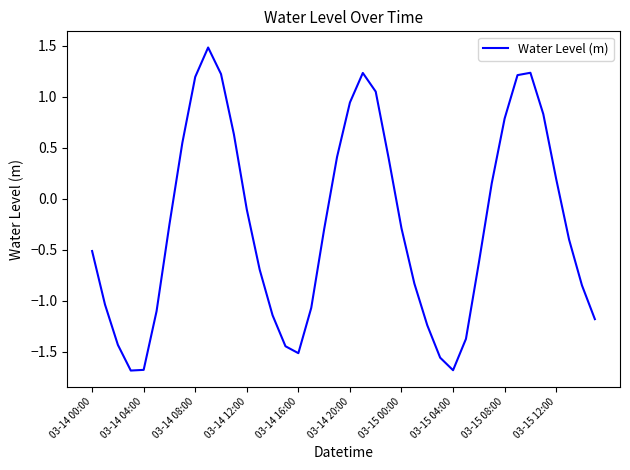

What is the smallest value displayed?

-1.7